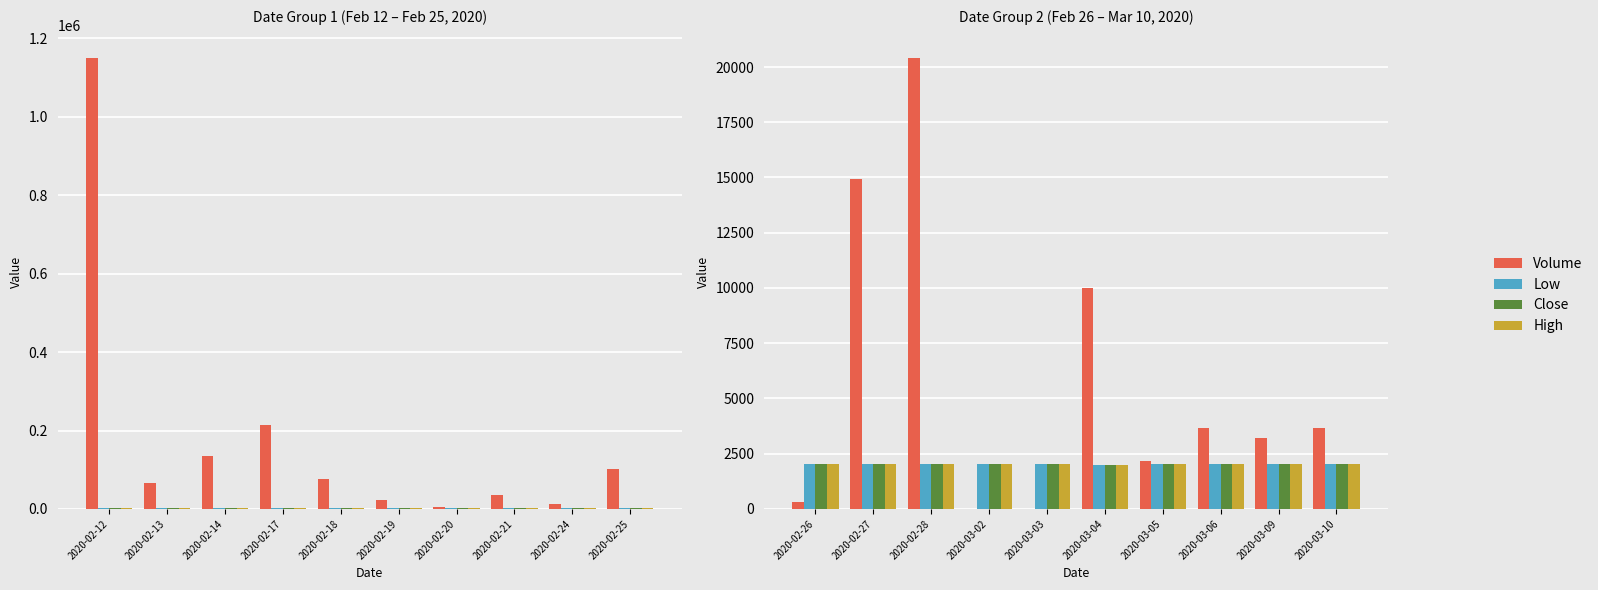

Rank the series at 2020-03-05 from lowest to highest value.

Low, Close, High, Volume